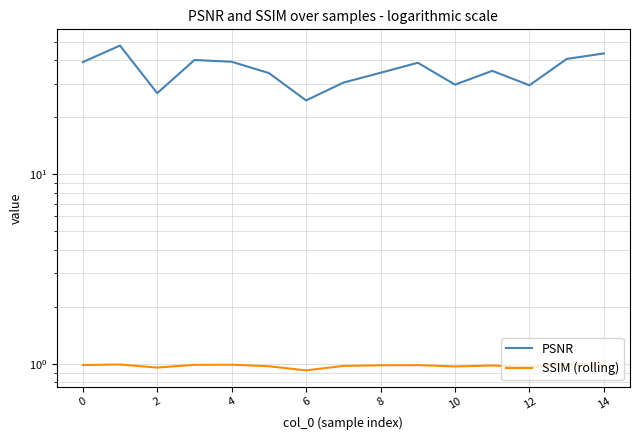

What value does the SSIM (rolling) series have at 2?

1.0